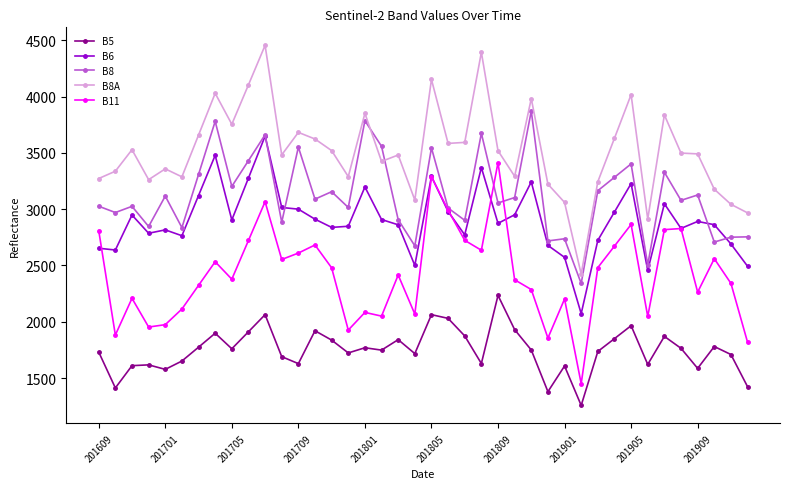

How many values in the B5 series are below 1749?

20